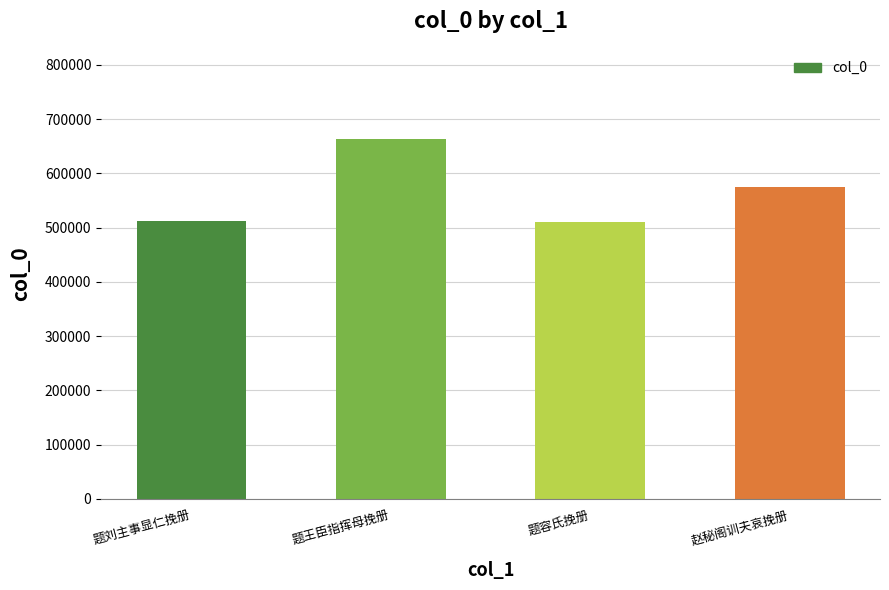

What is the difference between the values at 赵秘阁训夫哀挽册 and 题王臣指挥母挽册?

88865